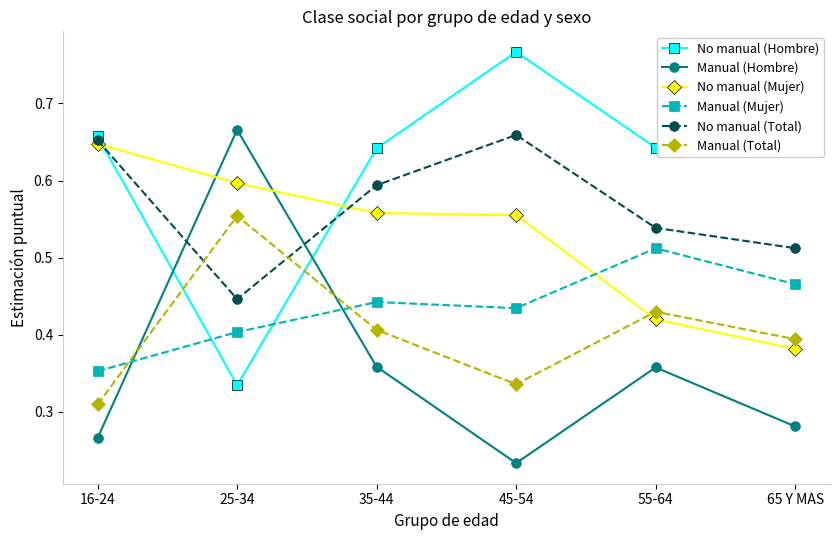

How many lines are shown in the chart?

6